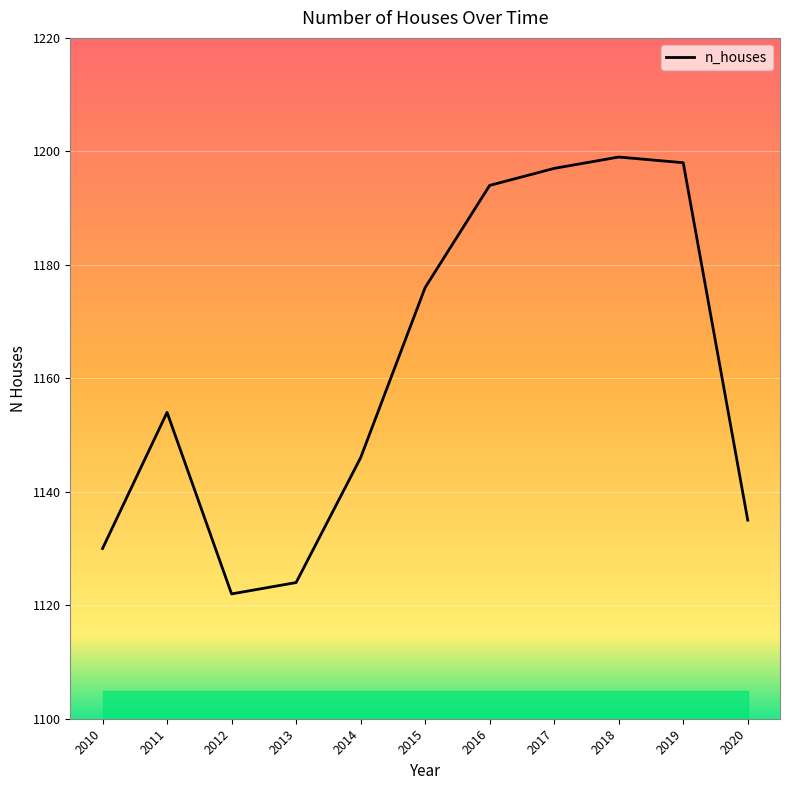

Read the value at 2012.

1122